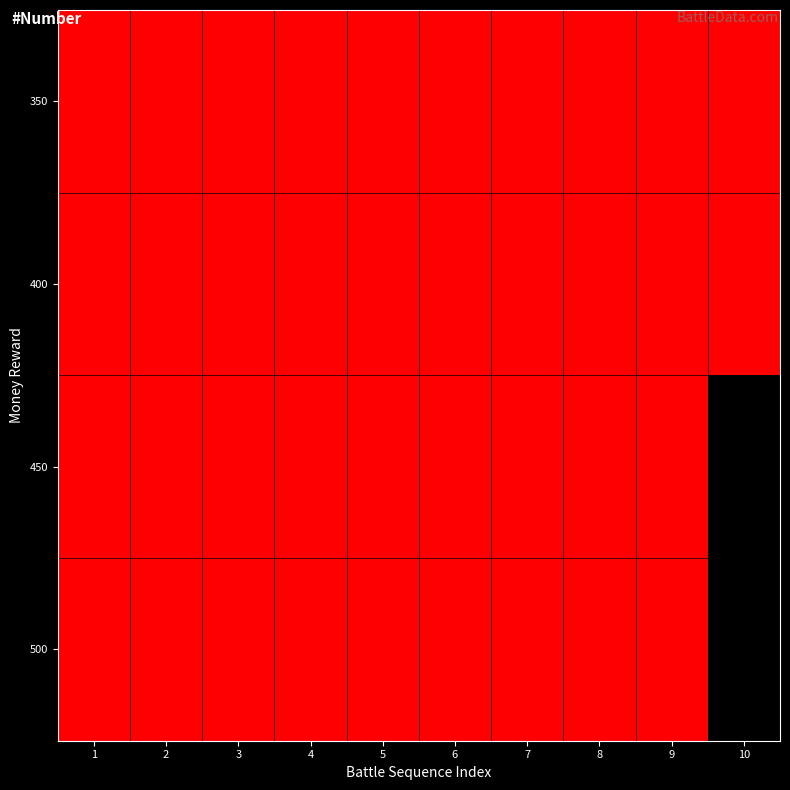

At which category does the chart reach its minimum across all series?

1